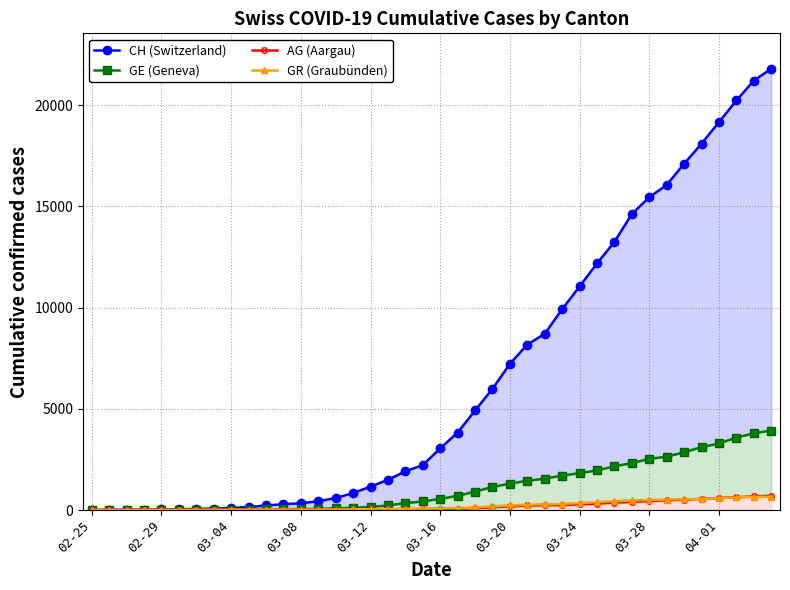

Is this an area chart (filled region under the line)?

No